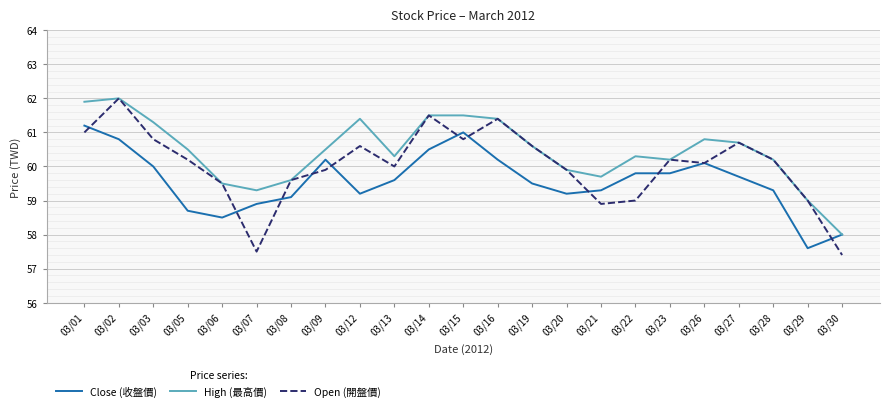

What value does the Open (開盤價) series have at 03/13?

60.0